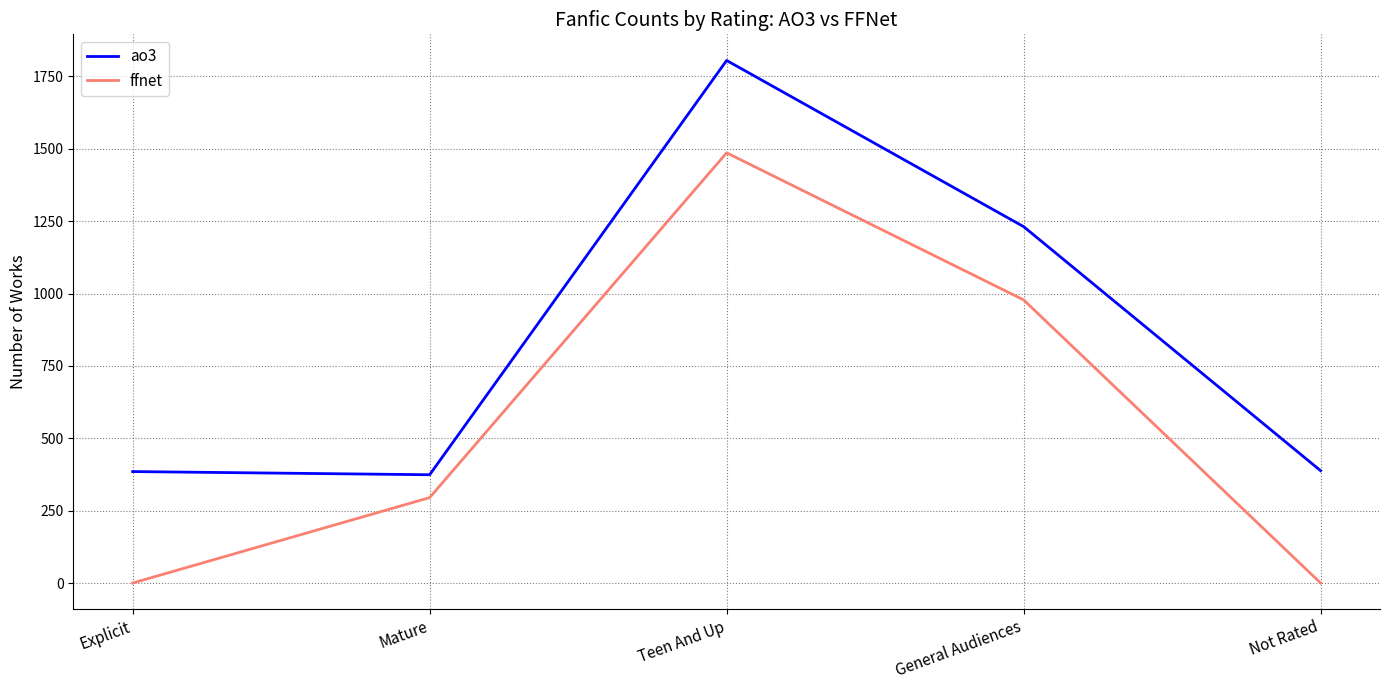

Between Explicit and Teen And Up, which series saw the biggest shift?

ffnet